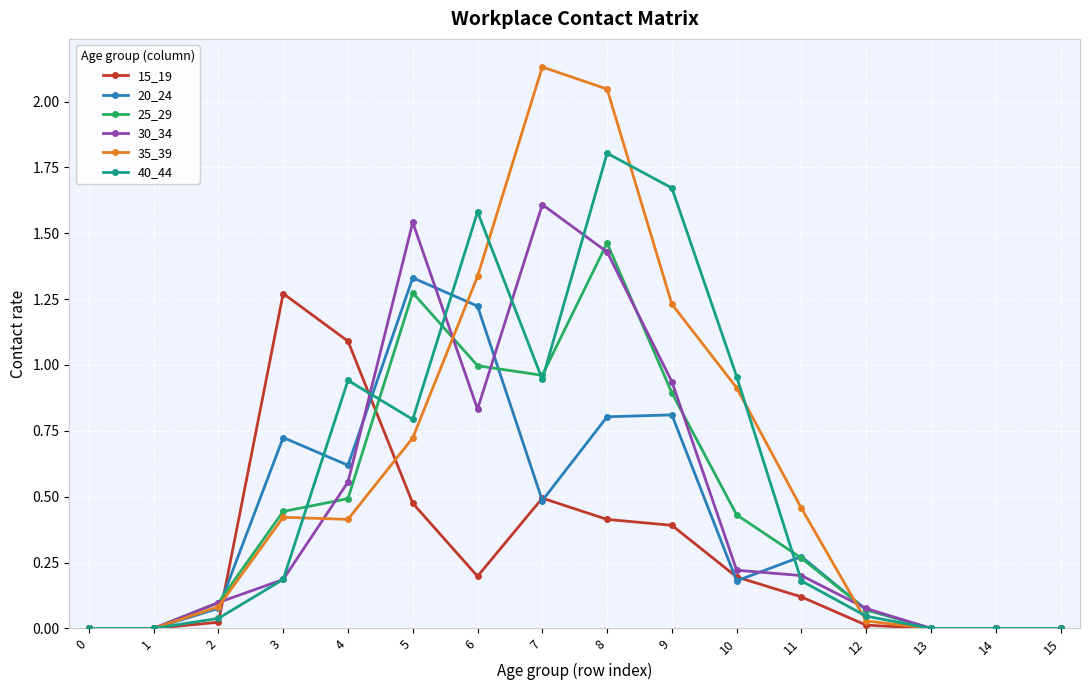

At which category is the sum across all series the highest?

8